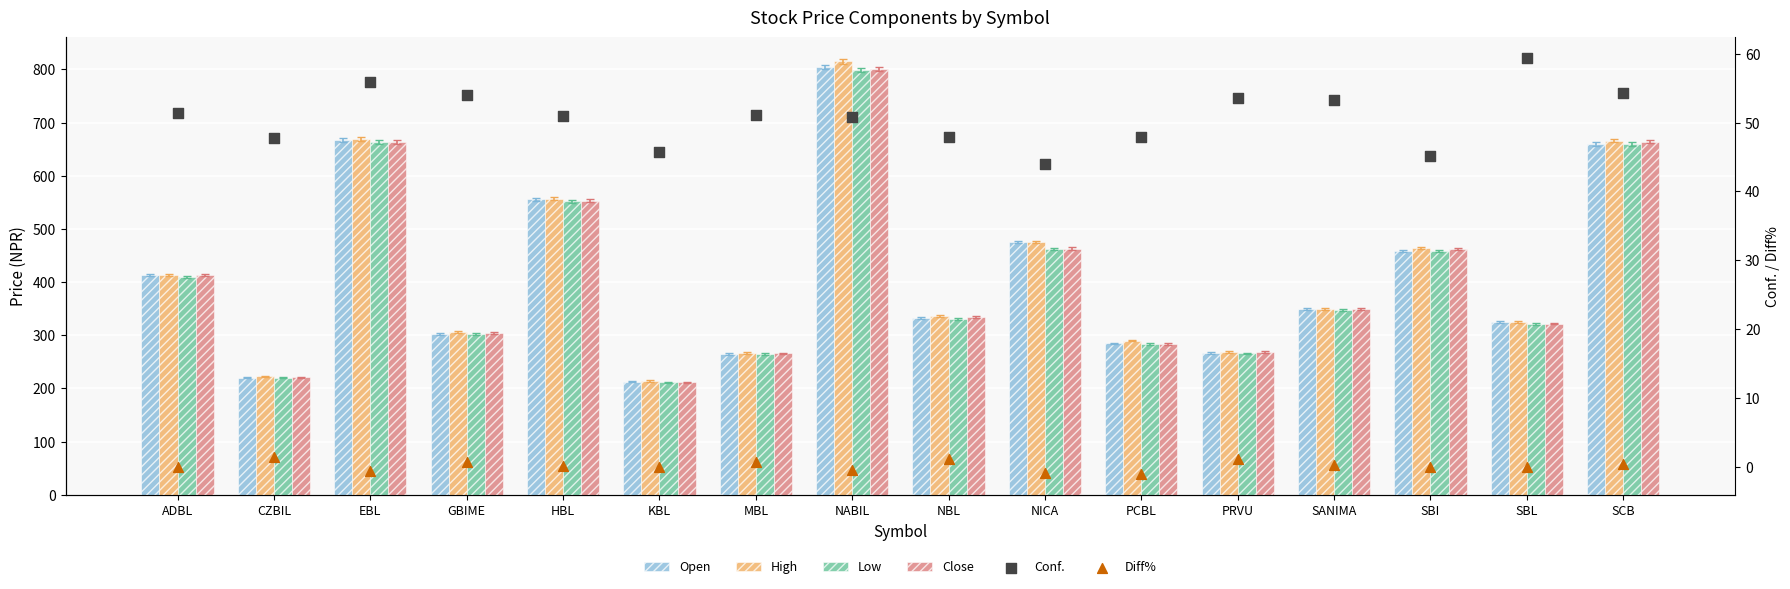

At how many categories does at least one series exceed 683?

1